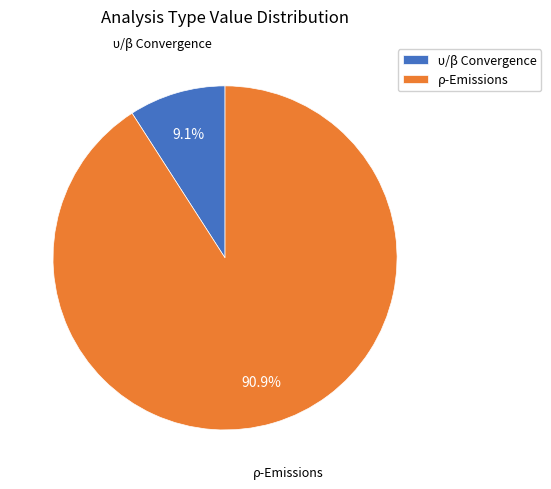

Is it true that υ/β Convergence is 9% of the pie?

True